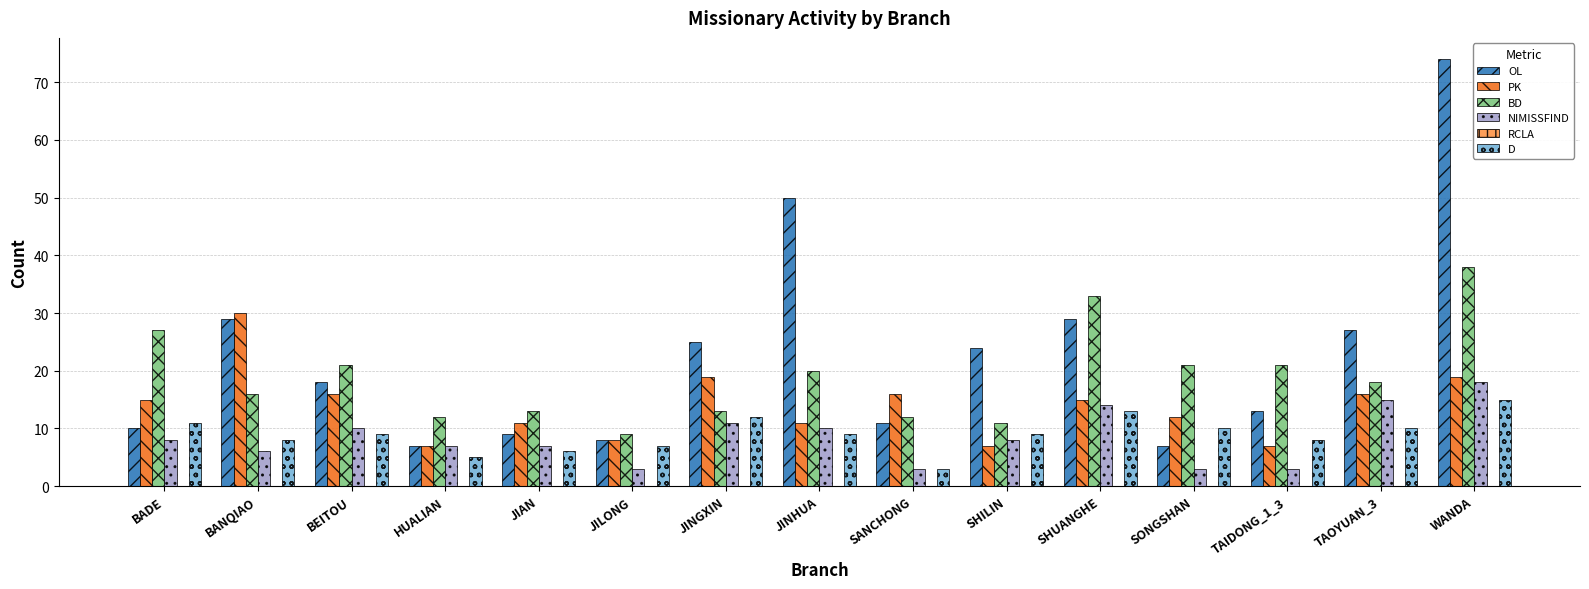

What is the value of the D bar at the 7th from the left?

12